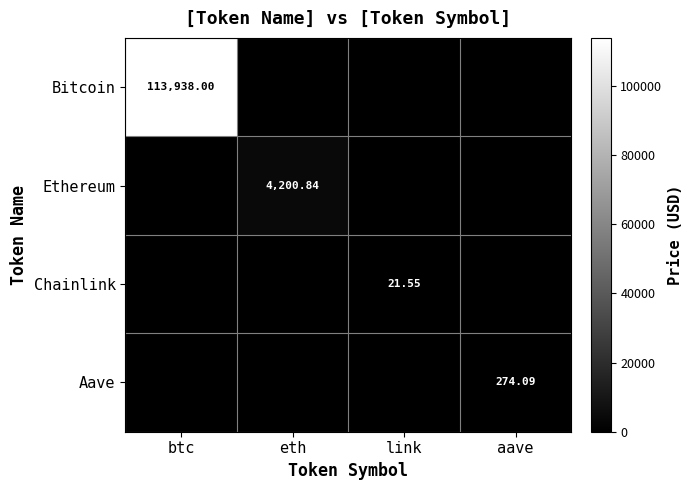

What is the spread (max minus min) of values at aave?

274.1